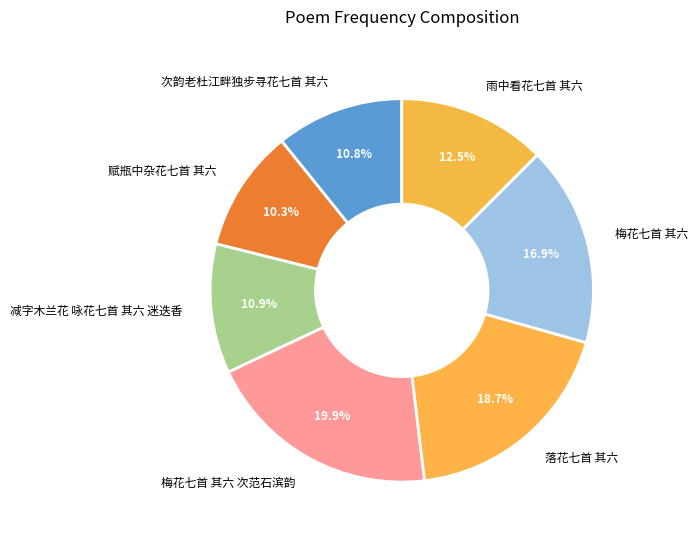

Does 减字木兰花 咏花七首 其六 迷迭香 represent more than half of the total?

No